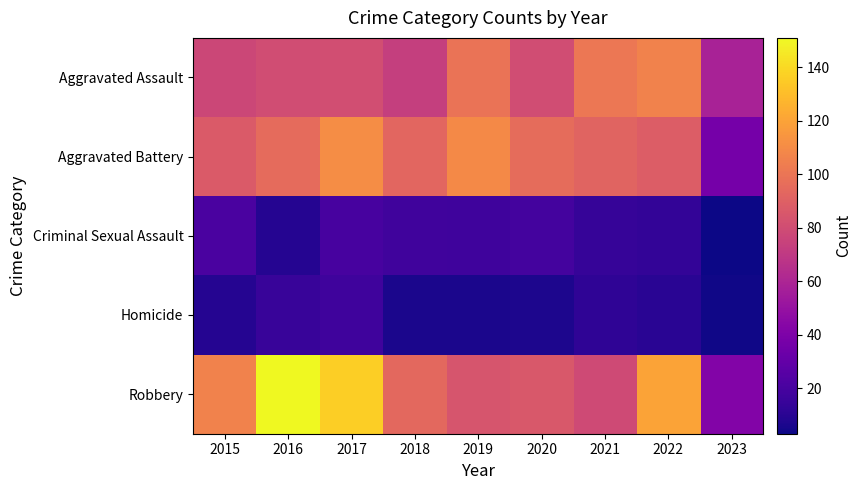

At how many categories does at least one series exceed 69?

8